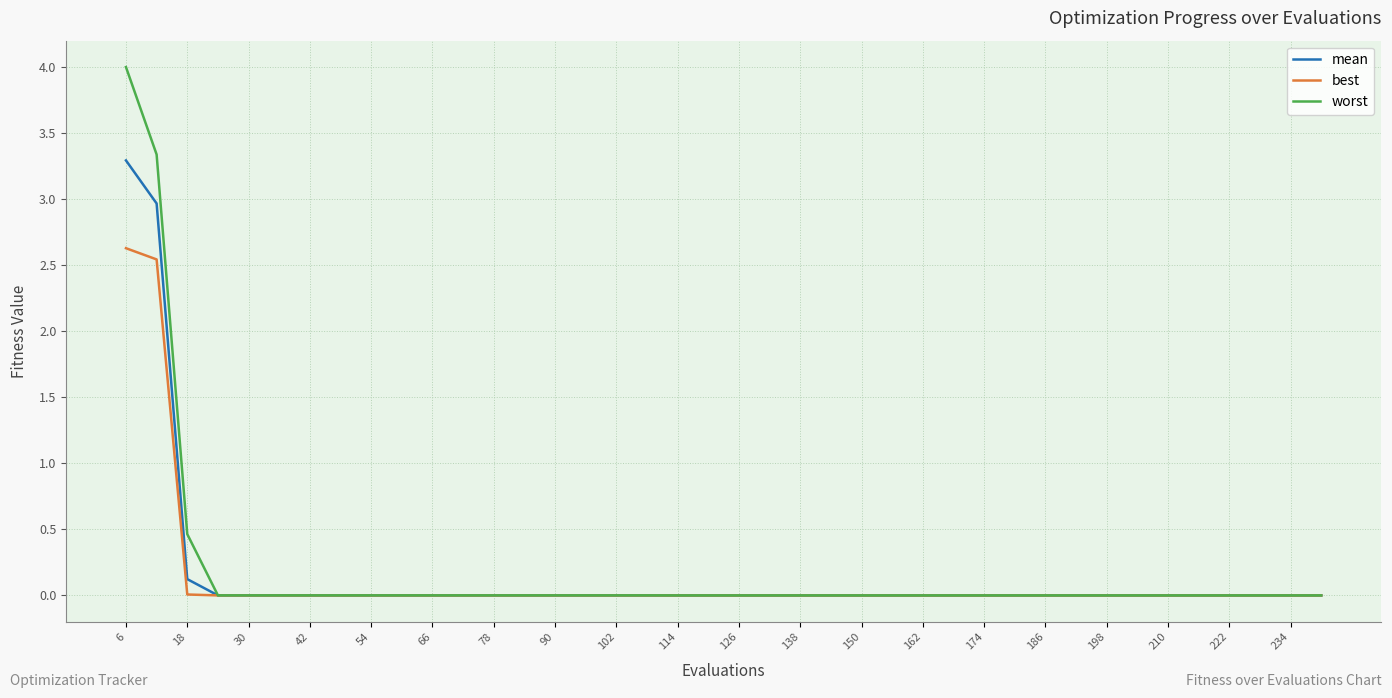

What is the highest value of the mean series?

3.3